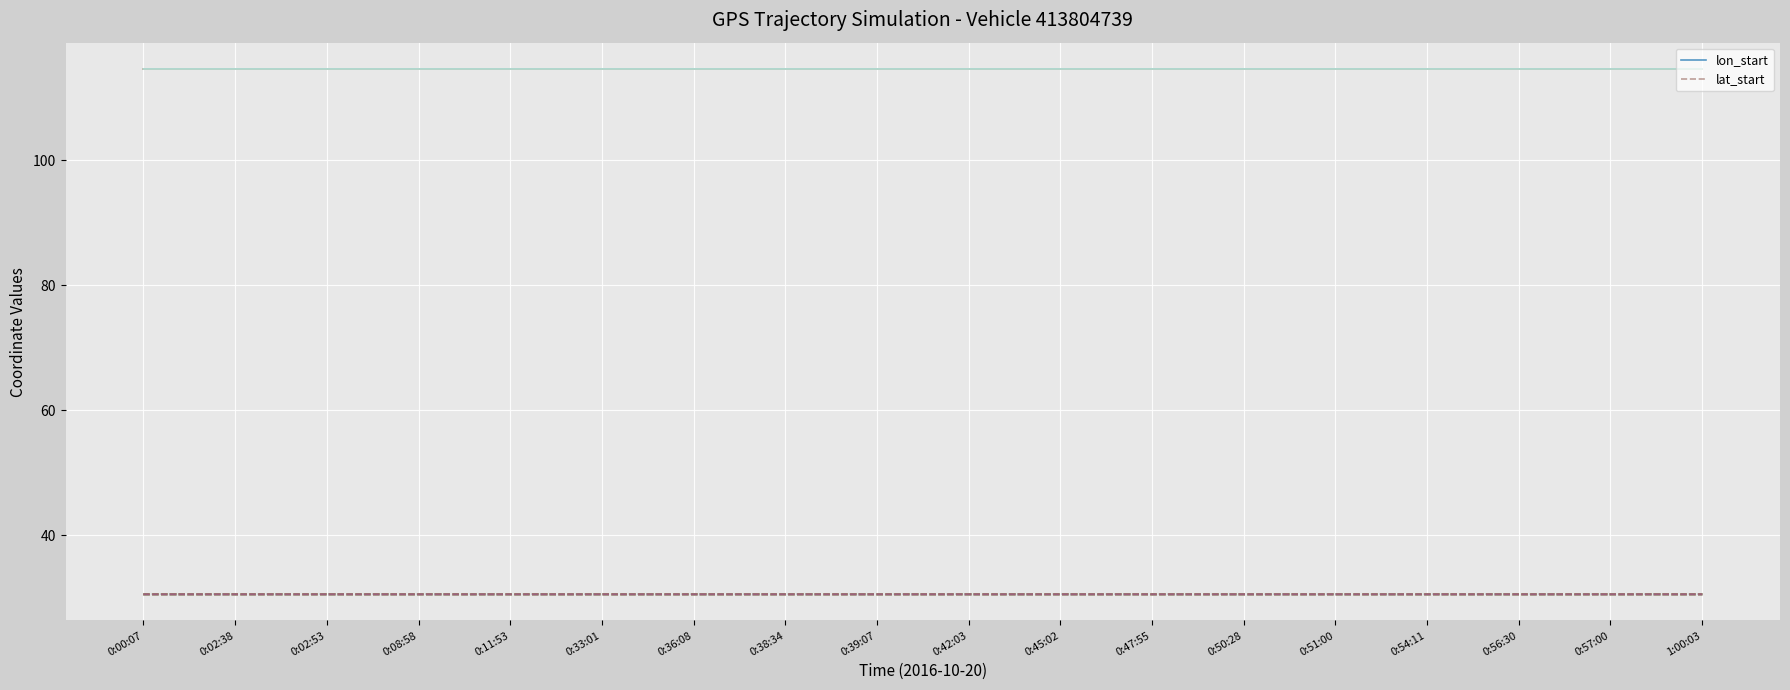

True or false: lon_start has a value of 114.6 at 0:00:07.

True